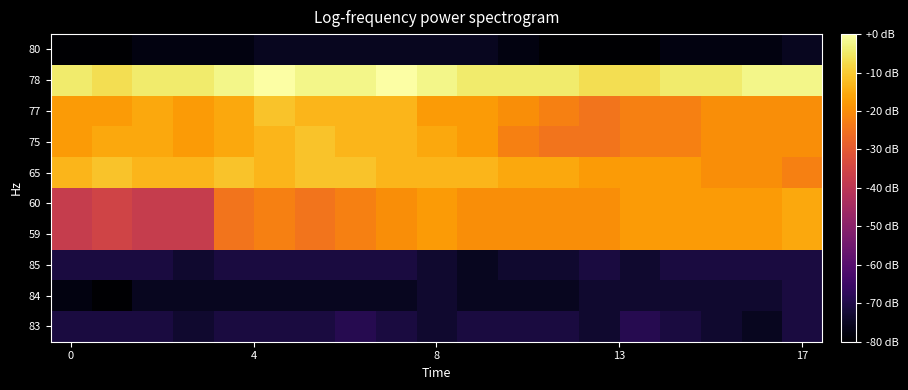

Reading left to right, list all the values displayed in this chart.

83: -71.1	-71.1	-71.1	-73.3	-71.1	-71.1	-71.1	-68.9	-71.1	-73.3	-71.1	-71.1	-71.1	-73.3	-68.9	-71.1	-73.3	-75.6	-71.1
84: -77.8	-80.0	-75.6	-75.6	-75.6	-75.6	-75.6	-75.6	-75.6	-73.3	-75.6	-75.6	-75.6	-73.3	-73.3	-73.3	-73.3	-73.3	-71.1
85: -71.1	-71.1	-71.1	-73.3	-71.1	-71.1	-71.1	-71.1	-71.1	-73.3	-75.6	-73.3	-73.3	-71.1	-73.3	-71.1	-71.1	-71.1	-71.1
59: -37.8	-35.6	-37.8	-37.8	-24.4	-22.2	-24.4	-22.2	-20.0	-17.8	-20.0	-20.0	-20.0	-20.0	-17.8	-17.8	-17.8	-17.8	-15.6
60: -37.8	-35.6	-37.8	-37.8	-24.4	-22.2	-24.4	-22.2	-20.0	-17.8	-20.0	-20.0	-20.0	-20.0	-17.8	-17.8	-17.8	-17.8	-15.6
65: -13.3	-11.1	-13.3	-13.3	-11.1	-13.3	-11.1	-11.1	-13.3	-13.3	-13.3	-15.6	-15.6	-17.8	-17.8	-17.8	-20.0	-20.0	-22.2
75: -17.8	-15.6	-15.6	-17.8	-15.6	-13.3	-11.1	-13.3	-13.3	-15.6	-17.8	-22.2	-24.4	-24.4	-22.2	-22.2	-20.0	-20.0	-20.0
77: -17.8	-17.8	-15.6	-17.8	-15.6	-11.1	-13.3	-13.3	-13.3	-17.8	-17.8	-20.0	-22.2	-24.4	-22.2	-22.2	-20.0	-20.0	-20.0
78: -4.4	-6.7	-4.4	-4.4	-2.2	0.0	-2.2	-2.2	0.0	-2.2	-4.4	-4.4	-4.4	-6.7	-6.7	-4.4	-4.4	-2.2	-2.2
80: -80.0	-80.0	-77.8	-77.8	-77.8	-75.6	-75.6	-75.6	-75.6	-75.6	-75.6	-77.8	-80.0	-80.0	-80.0	-77.8	-77.8	-77.8	-75.6